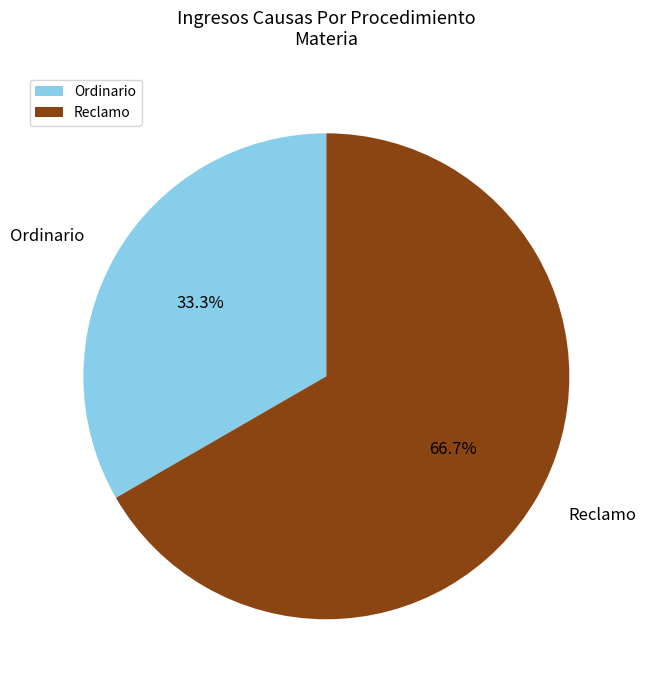

To the nearest percent, what portion does Ordinario represent?

33%